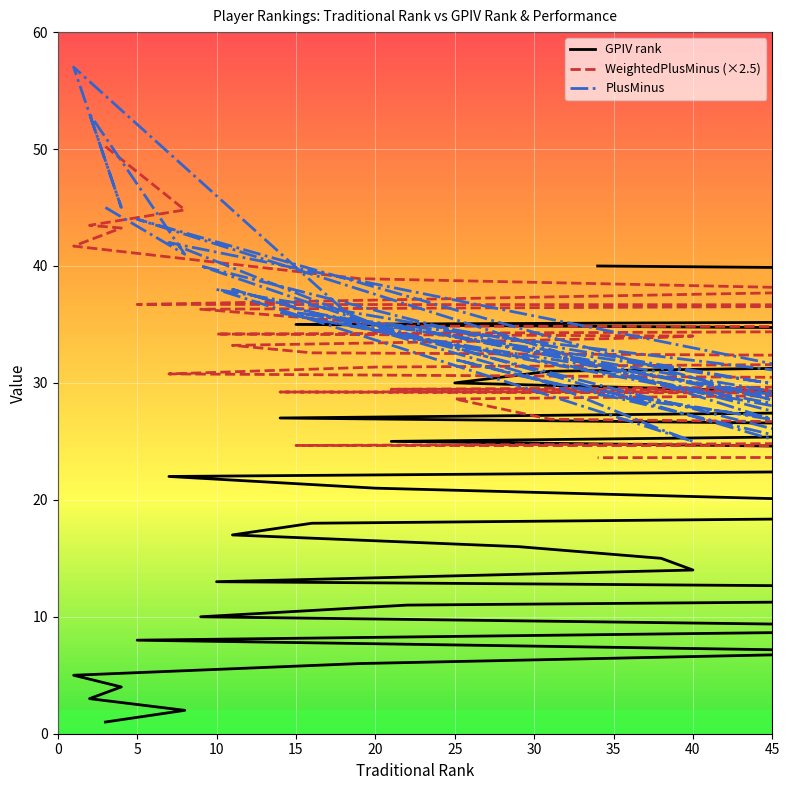

What is the highest value of the GPIV rank series?

40.0